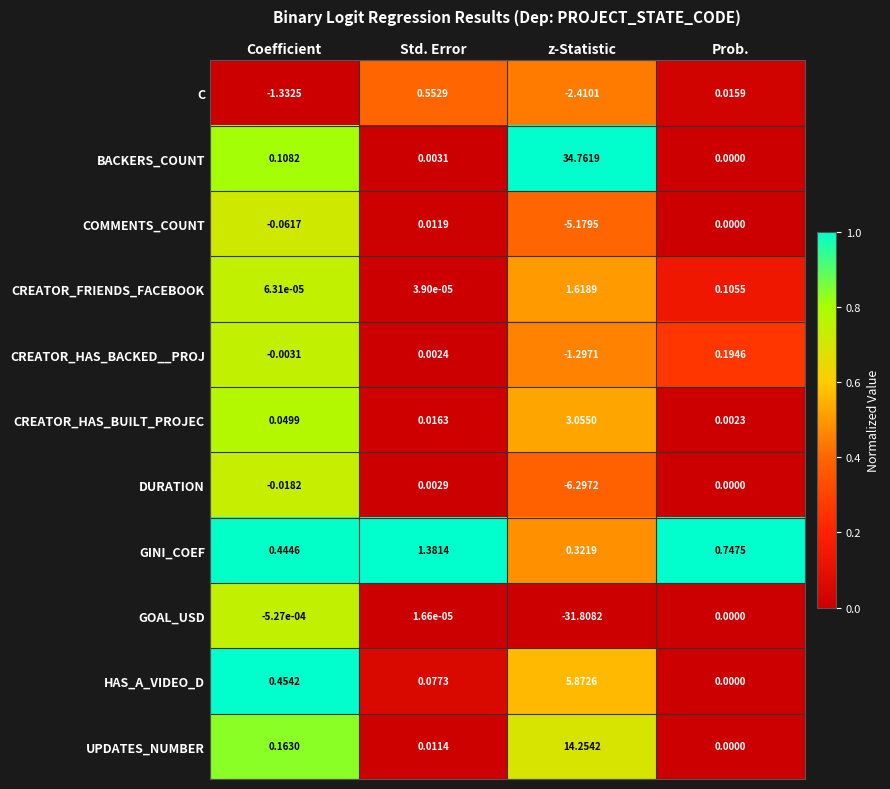

Between Std. Error and z-Statistic, which series saw the biggest shift?

BACKERS_COUNT